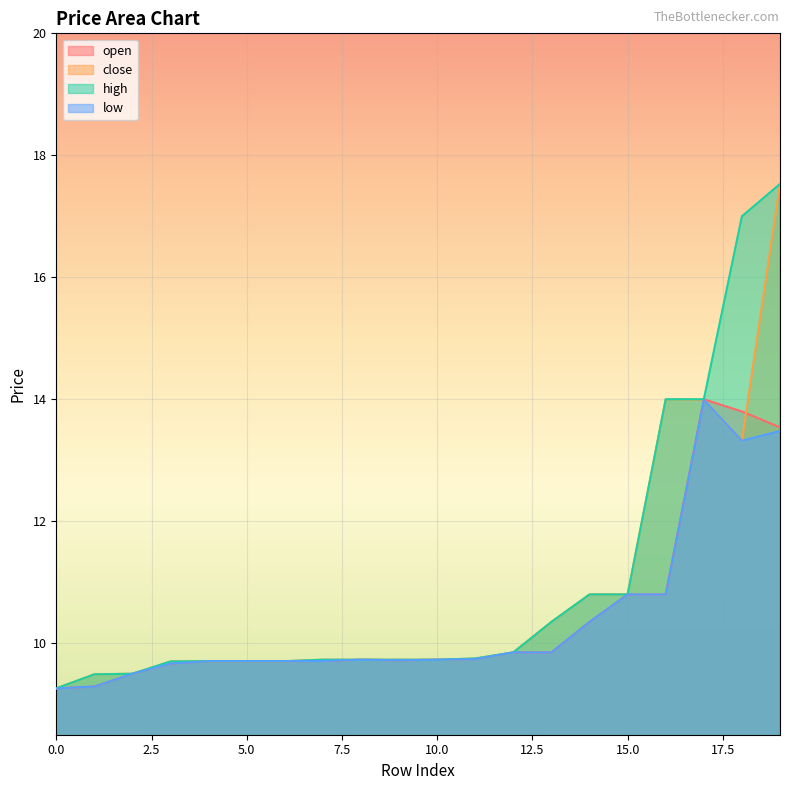

Where is the first local minimum for close?

18